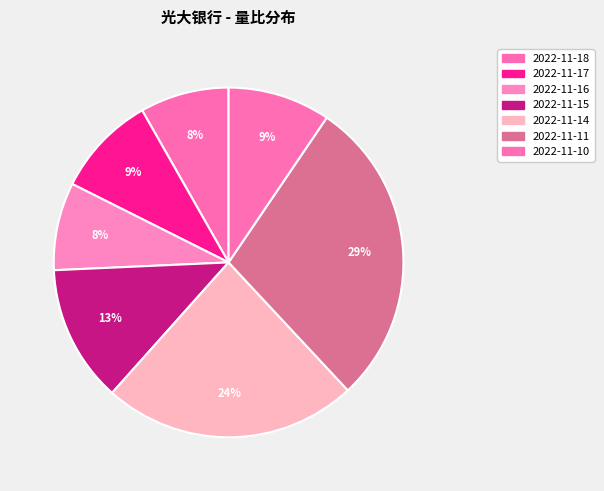

What is the largest slice in the pie chart?

2022-11-11